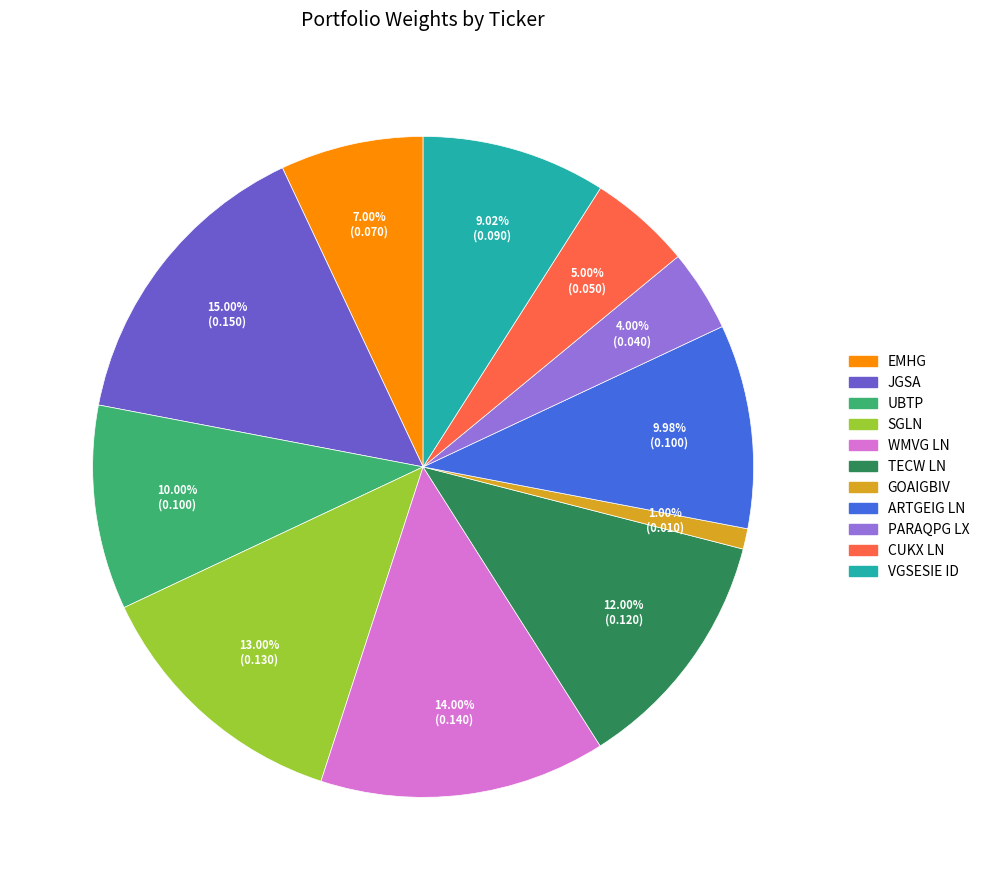

Is it true that JGSA is 15% of the pie?

True